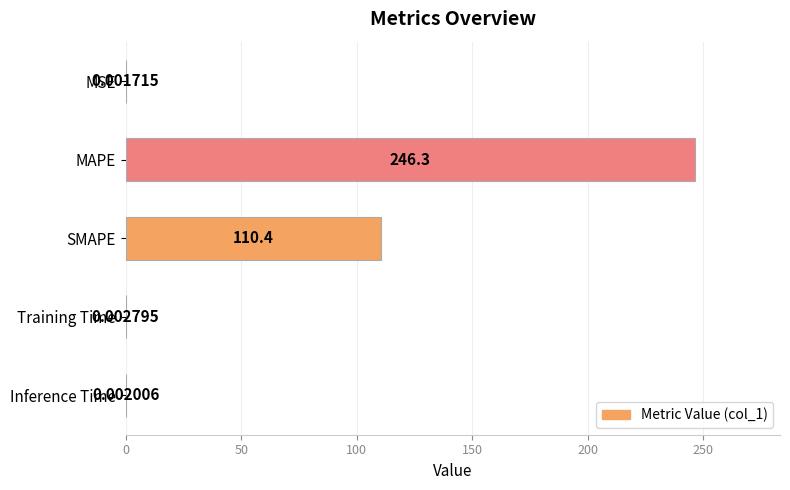

What is the average value?

71.3